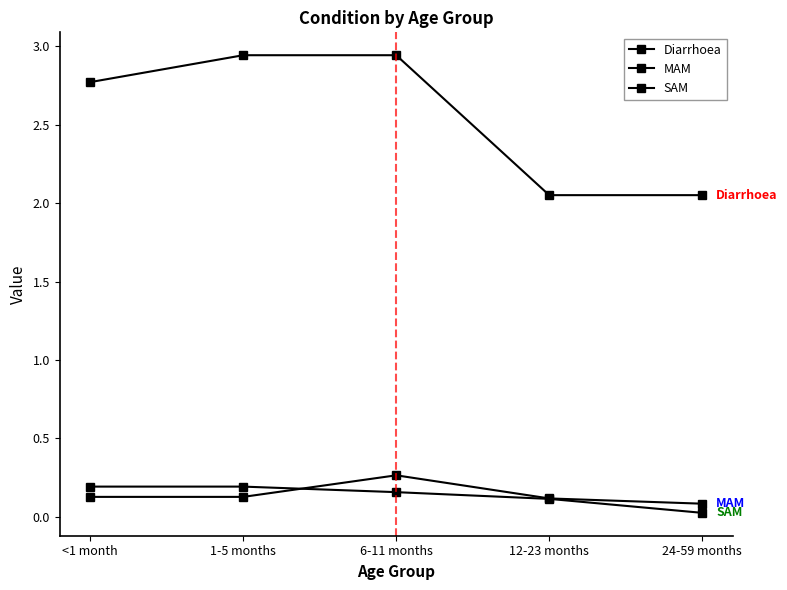

How many data points does each series have?

5